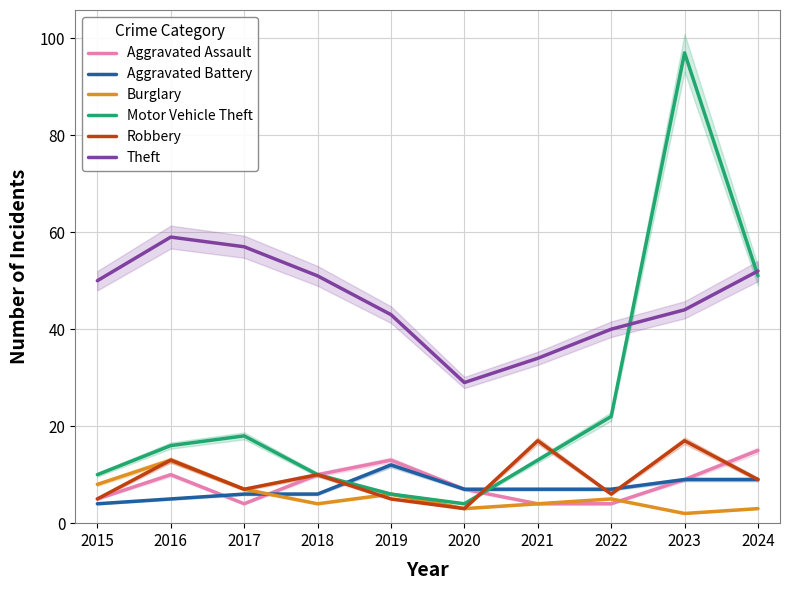

Reading left to right, what are all the values shown in this chart?

Aggravated Assault: 2015=5	2016=10	2017=4	2018=10	2019=13	2020=7	2021=4	2022=4	2023=9	2024=15
Aggravated Battery: 2015=4	2016=5	2017=6	2018=6	2019=12	2020=7	2021=7	2022=7	2023=9	2024=9
Burglary: 2015=8	2016=13	2017=7	2018=4	2019=6	2020=3	2021=4	2022=5	2023=2	2024=3
Motor Vehicle Theft: 2015=10	2016=16	2017=18	2018=10	2019=6	2020=4	2021=13	2022=22	2023=97	2024=51
Robbery: 2015=5	2016=13	2017=7	2018=10	2019=5	2020=3	2021=17	2022=6	2023=17	2024=9
Theft: 2015=50	2016=59	2017=57	2018=51	2019=43	2020=29	2021=34	2022=40	2023=44	2024=52